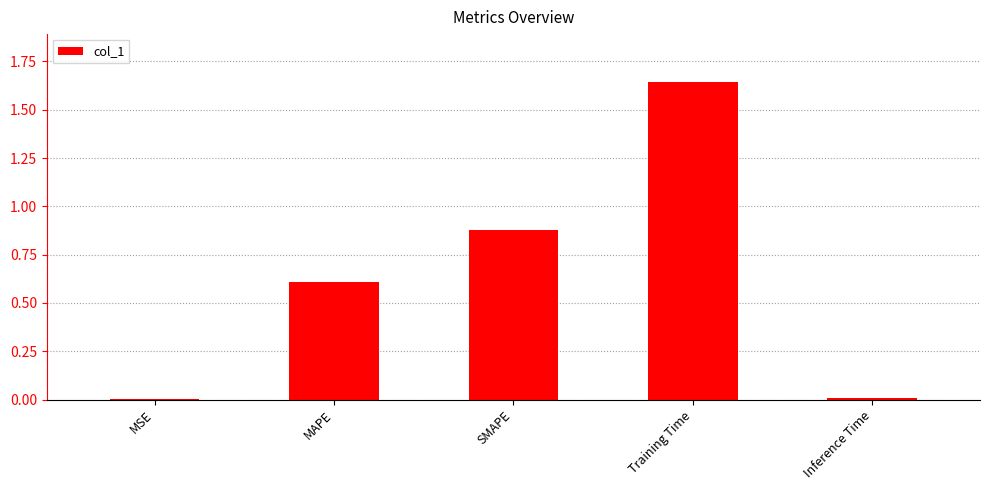

The chart shows a value of 0.0 at MSE. True or false?

True